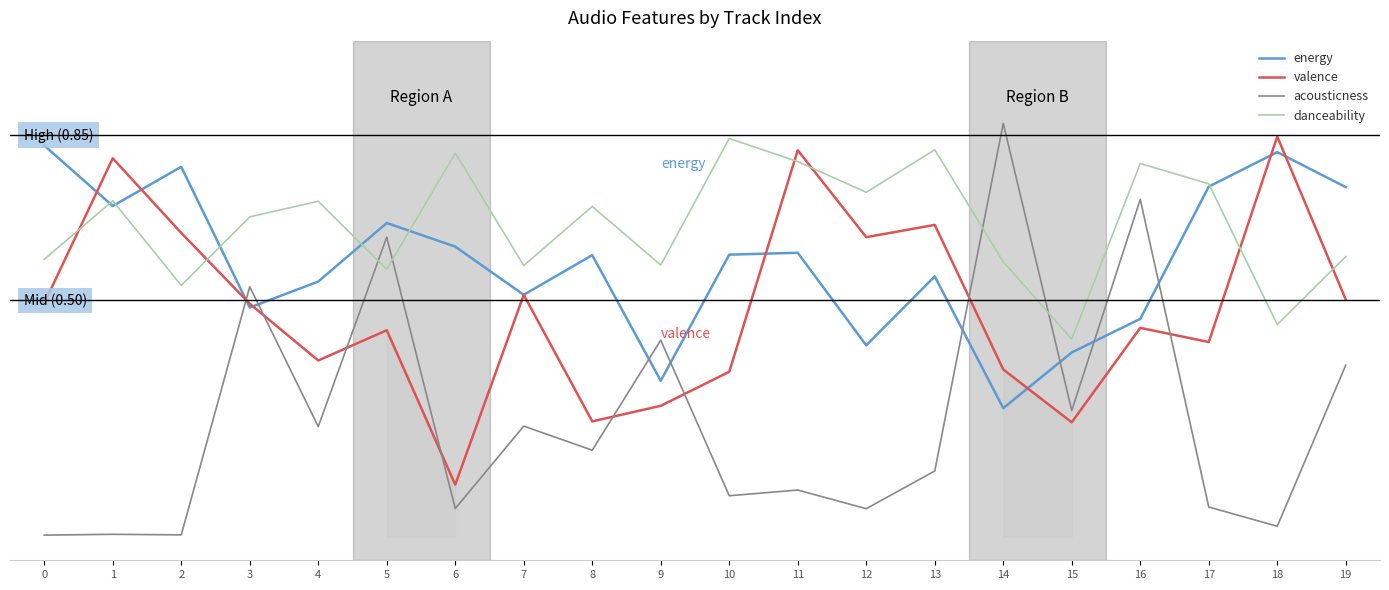

What is the lowest value of the valence series?

0.1